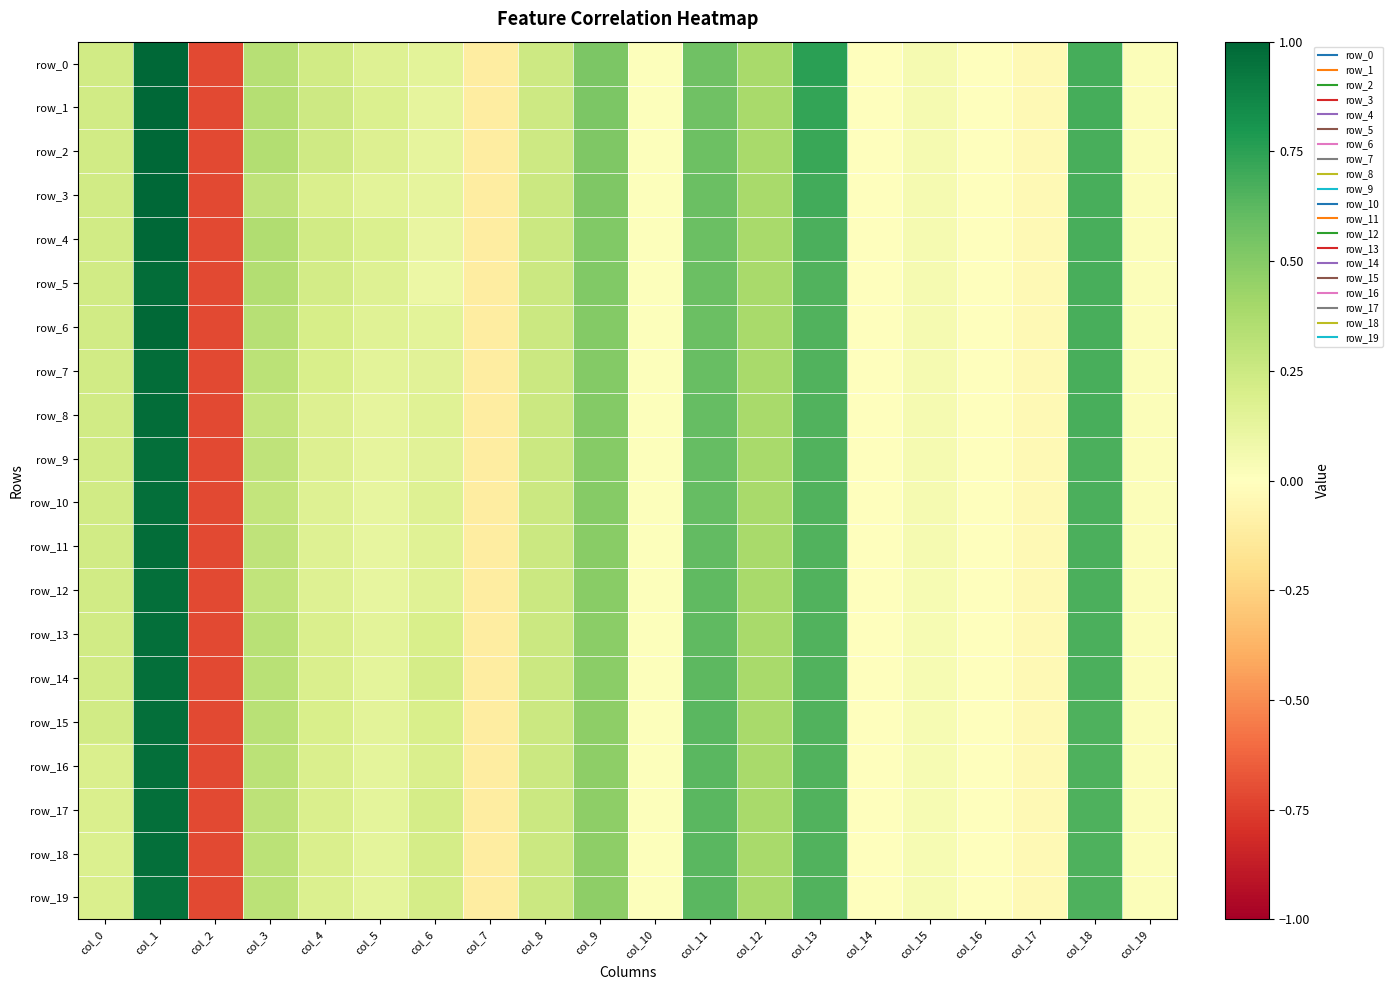

Reading right to left, transcribe all the data shown in this chart.

row_0: 0.0	0.7	-0.0	-0.0	0.1	-0.0	0.8	0.4	0.6	0.0	0.5	0.2	-0.1	0.1	0.2	0.2	0.3	-0.7	1.0	0.2
row_1: 0.0	0.7	-0.0	-0.0	0.1	-0.0	0.7	0.4	0.6	0.0	0.5	0.2	-0.1	0.1	0.2	0.2	0.3	-0.7	1.0	0.2
row_2: 0.0	0.7	-0.0	-0.0	0.1	-0.0	0.7	0.4	0.6	0.0	0.5	0.2	-0.1	0.1	0.2	0.2	0.3	-0.7	1.0	0.2
row_3: 0.0	0.7	-0.0	-0.0	0.1	-0.0	0.7	0.4	0.6	0.0	0.5	0.2	-0.1	0.1	0.1	0.2	0.3	-0.7	1.0	0.2
row_4: 0.0	0.7	-0.0	-0.0	0.1	-0.0	0.7	0.4	0.6	0.0	0.5	0.2	-0.1	0.1	0.2	0.2	0.4	-0.7	1.0	0.2
row_5: 0.0	0.7	-0.0	-0.0	0.1	-0.0	0.6	0.4	0.6	0.0	0.5	0.2	-0.1	0.1	0.2	0.2	0.3	-0.7	1.0	0.2
row_6: 0.0	0.7	-0.0	-0.0	0.0	-0.0	0.6	0.4	0.6	0.0	0.5	0.2	-0.1	0.1	0.2	0.2	0.3	-0.7	1.0	0.2
row_7: 0.0	0.7	-0.0	-0.0	0.0	-0.0	0.6	0.4	0.6	0.0	0.5	0.2	-0.1	0.2	0.1	0.2	0.3	-0.7	1.0	0.2
row_8: 0.0	0.7	-0.0	-0.0	0.0	-0.0	0.6	0.4	0.6	0.0	0.5	0.2	-0.1	0.2	0.1	0.2	0.3	-0.7	1.0	0.2
row_9: 0.0	0.7	-0.0	-0.0	0.0	-0.0	0.6	0.4	0.6	0.0	0.5	0.2	-0.1	0.2	0.1	0.2	0.3	-0.7	1.0	0.2
row_10: 0.0	0.7	-0.0	-0.0	0.0	-0.0	0.6	0.4	0.6	0.0	0.5	0.2	-0.1	0.2	0.1	0.2	0.3	-0.7	1.0	0.2
row_11: 0.0	0.7	-0.0	-0.0	0.0	-0.0	0.6	0.4	0.6	0.0	0.5	0.2	-0.1	0.2	0.1	0.2	0.3	-0.7	1.0	0.2
row_12: 0.0	0.7	-0.0	-0.0	0.0	-0.0	0.6	0.4	0.6	0.0	0.5	0.2	-0.1	0.2	0.1	0.2	0.3	-0.7	1.0	0.2
row_13: 0.0	0.7	-0.0	-0.0	0.0	-0.0	0.6	0.4	0.6	0.0	0.5	0.2	-0.1	0.2	0.1	0.2	0.3	-0.7	1.0	0.2
row_14: 0.0	0.7	-0.0	-0.0	0.0	-0.0	0.6	0.4	0.6	0.0	0.5	0.2	-0.1	0.2	0.1	0.2	0.3	-0.7	1.0	0.2
row_15: 0.0	0.7	-0.0	-0.0	0.0	-0.0	0.6	0.4	0.6	0.0	0.5	0.2	-0.1	0.2	0.1	0.2	0.3	-0.7	1.0	0.2
row_16: 0.0	0.7	-0.0	-0.0	0.0	-0.0	0.6	0.4	0.6	0.0	0.5	0.2	-0.1	0.2	0.1	0.2	0.3	-0.7	1.0	0.2
row_17: 0.0	0.7	-0.0	-0.0	0.0	-0.0	0.6	0.4	0.6	0.0	0.5	0.2	-0.1	0.2	0.1	0.2	0.3	-0.7	1.0	0.2
row_18: 0.0	0.7	-0.0	-0.0	0.0	-0.0	0.6	0.4	0.6	0.0	0.5	0.2	-0.1	0.2	0.1	0.2	0.3	-0.7	1.0	0.2
row_19: 0.0	0.7	-0.0	-0.0	0.0	-0.0	0.6	0.4	0.6	0.0	0.5	0.2	-0.1	0.2	0.1	0.2	0.3	-0.7	1.0	0.2